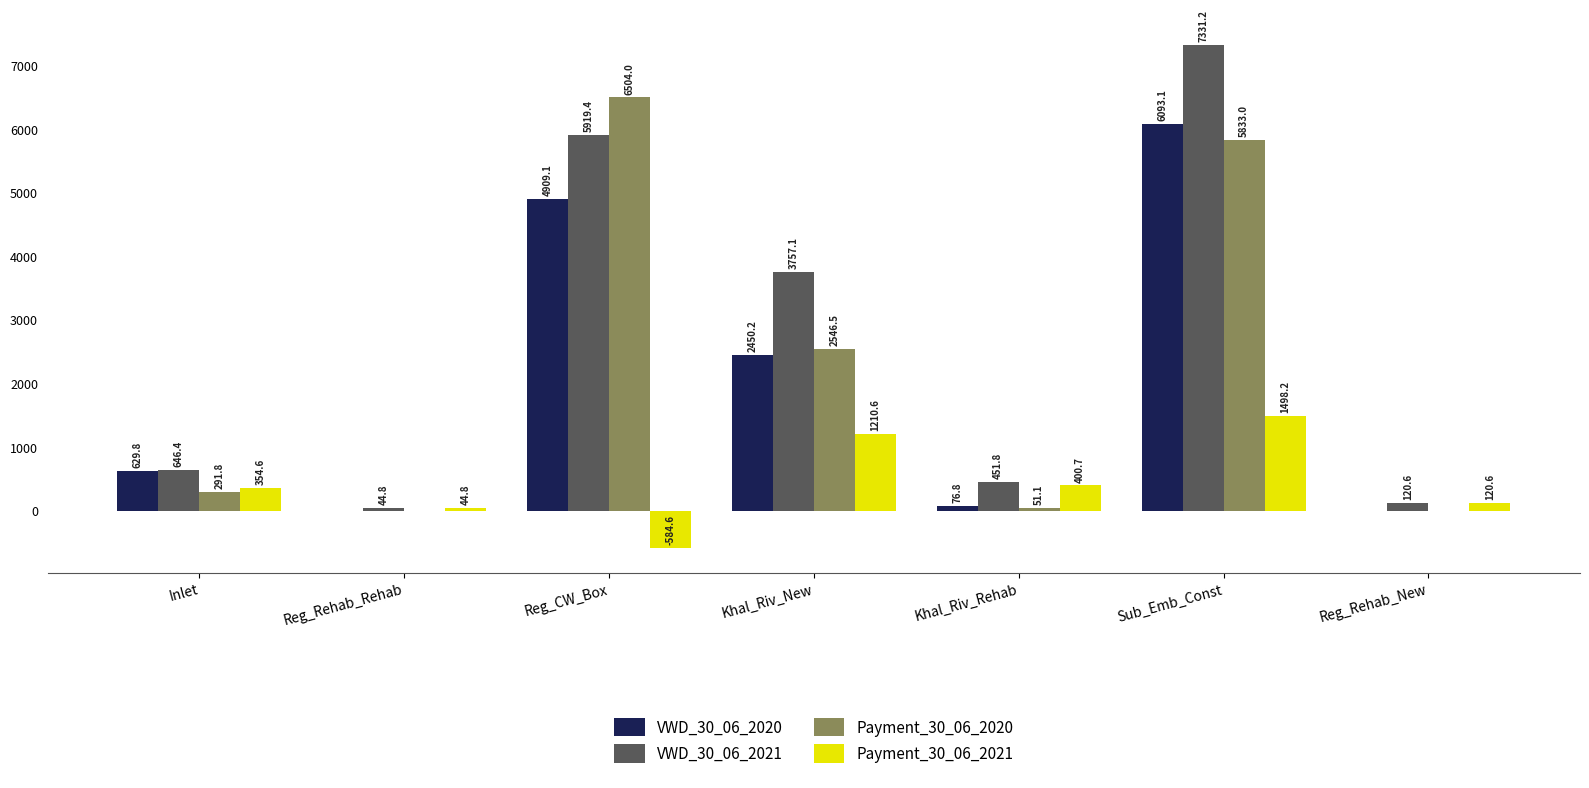

Reading left to right, transcribe all the data shown in this chart.

VWD_30_06_2020: 629.8	0.0	4909.1	2450.2	76.8	6093.1	0.0
VWD_30_06_2021: 646.4	44.8	5919.4	3757.1	451.8	7331.2	120.6
Payment_30_06_2020: 291.8	0.0	6504.0	2546.5	51.1	5833.0	0.0
Payment_30_06_2021: 354.6	44.8	-584.6	1210.6	400.7	1498.2	120.6